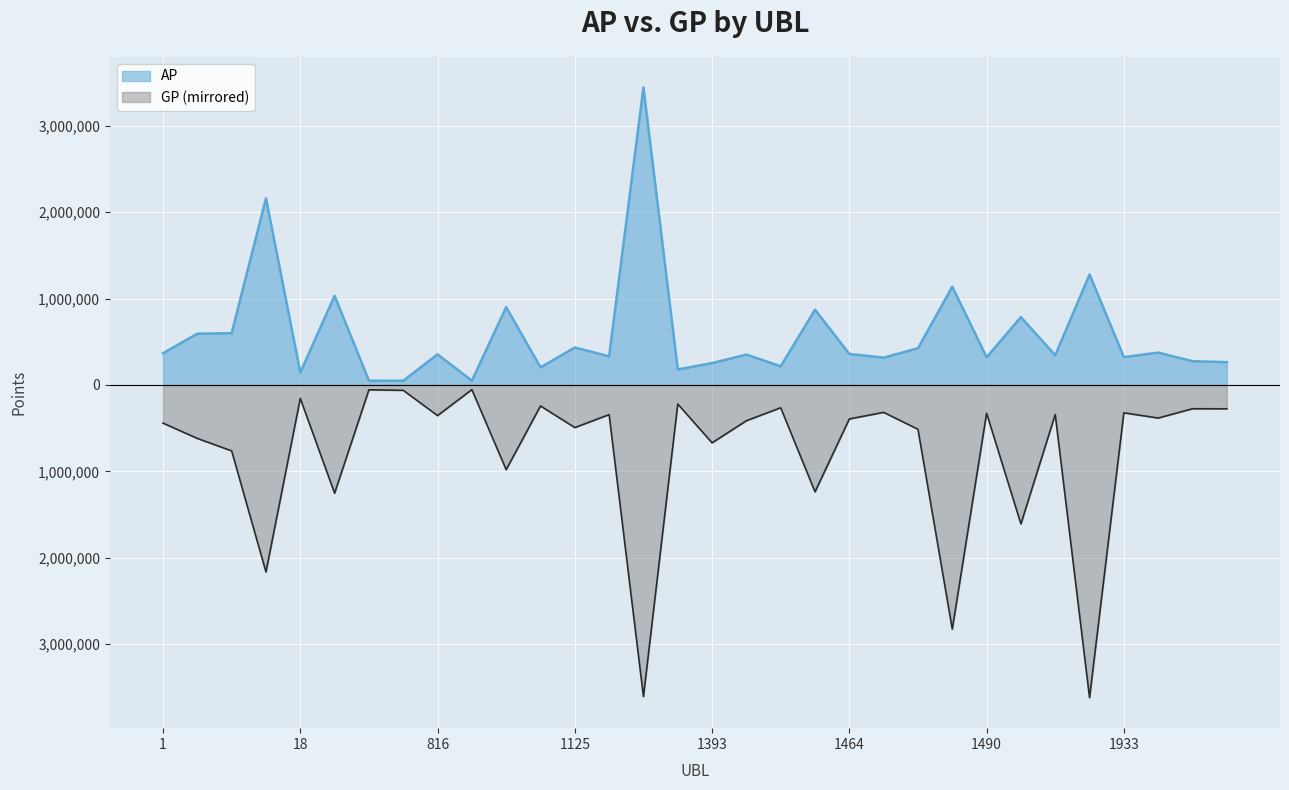

What is the value of the GP point at the 4th from the left?

-2165175